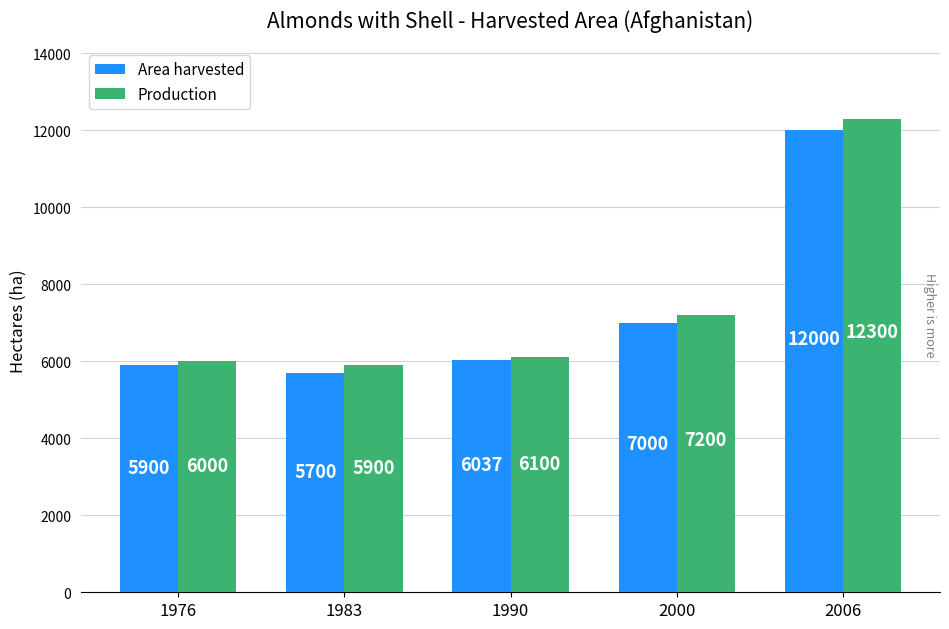

Which series has the largest range (max minus min)?

Production